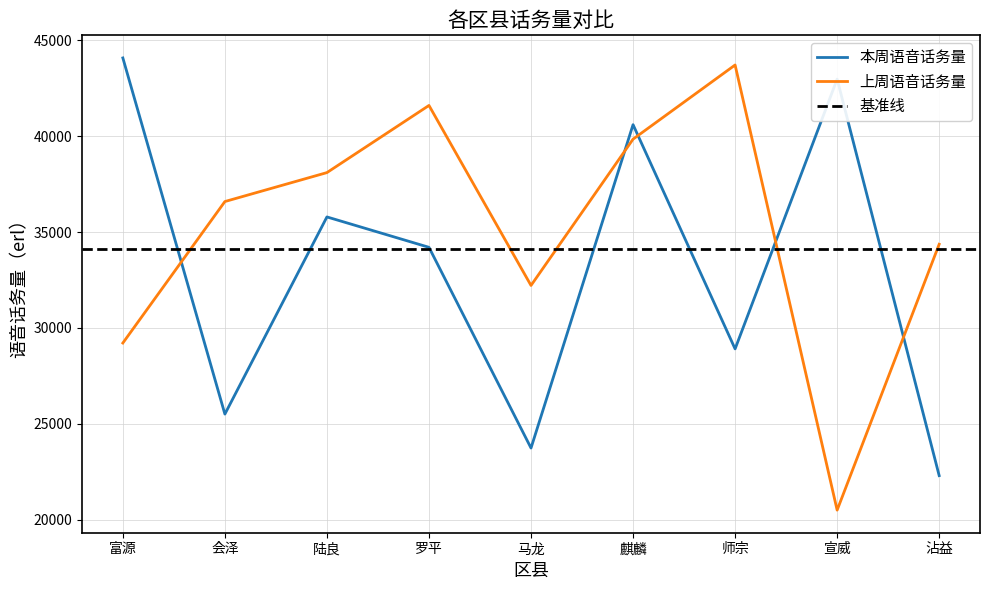

Reading right to left, list all the values displayed in this chart.

本周语音话务量: 22292	42979	28904	40603	23731	34204	35789	25502	44084
上周语音话务量: 34364	20493	43716	39847	32214	41605	38102	36592	29211